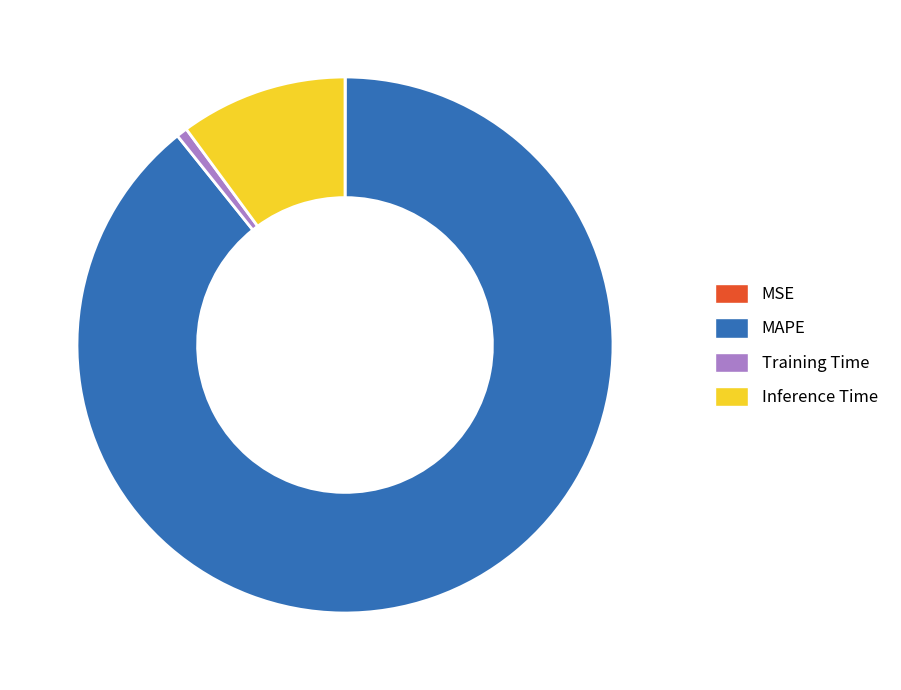

Is it true that MAPE is 89% of the pie?

True